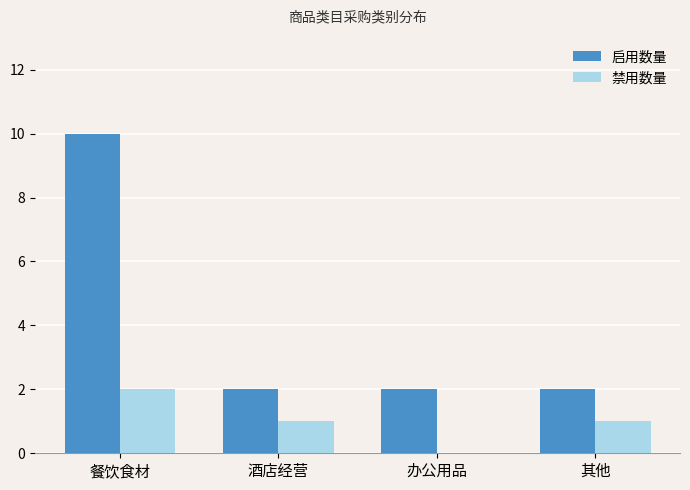

Is the value of 启用数量 at 酒店经营 greater than the value of 禁用数量 at 其他?

Yes